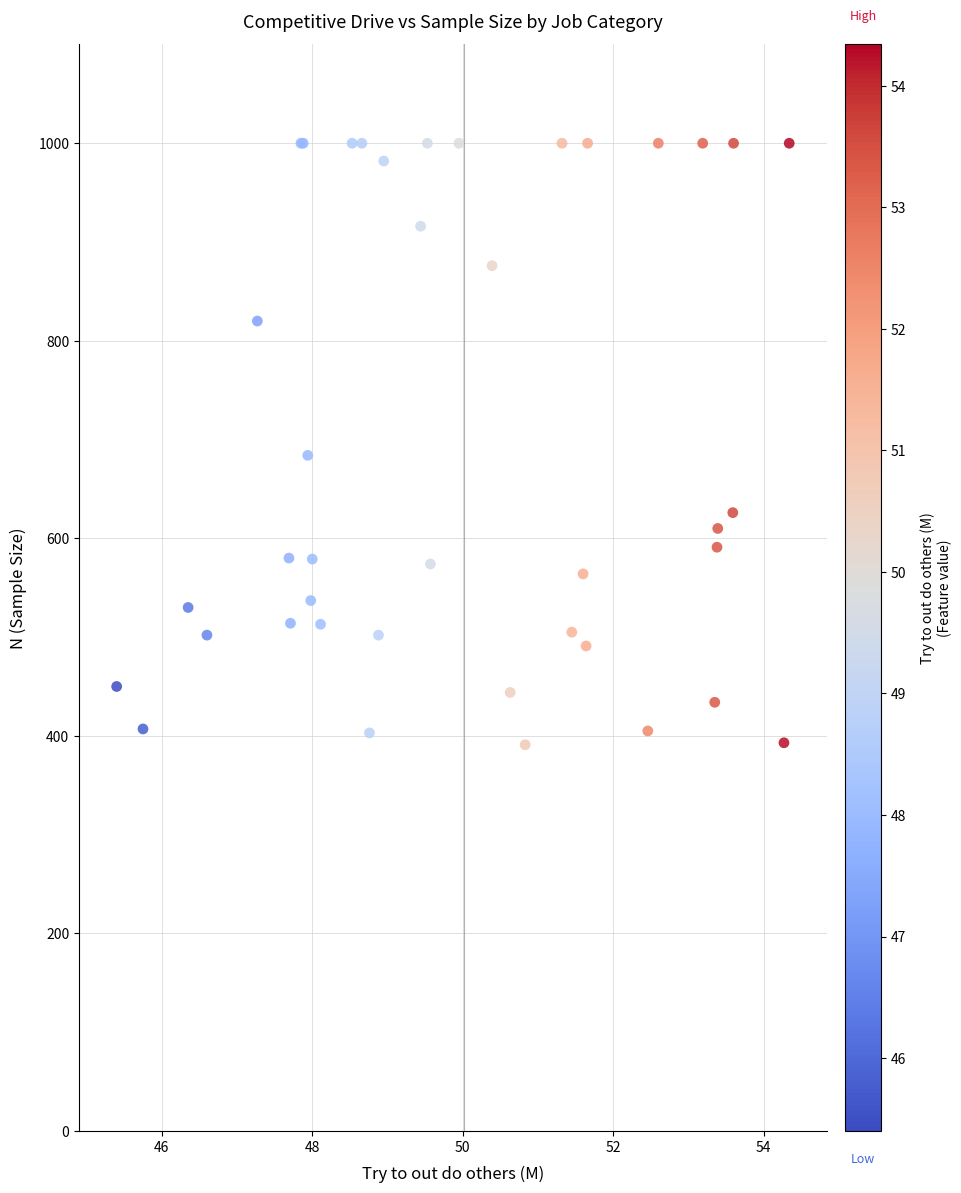

What Y value in the scatter plot is closest to 695?

684